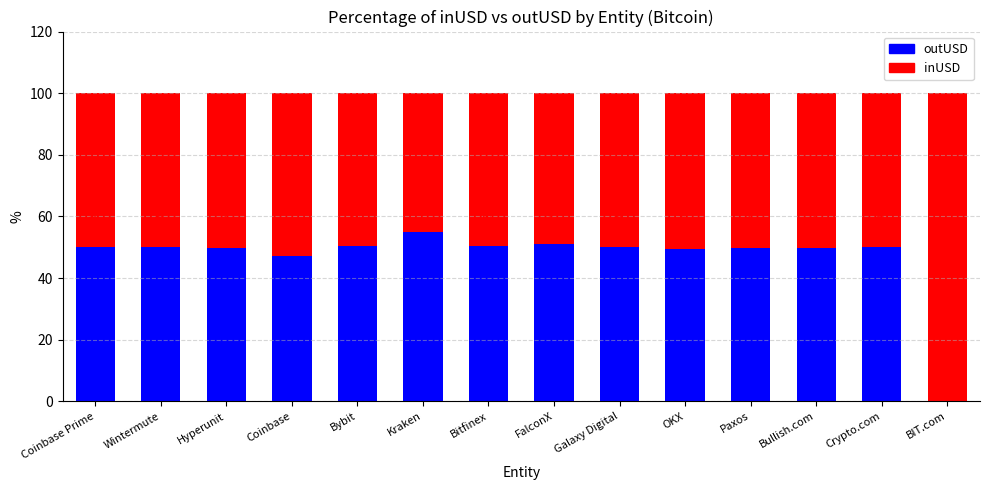

What is the sum of the outUSD values at BIT.com and Bitfinex?

50.3